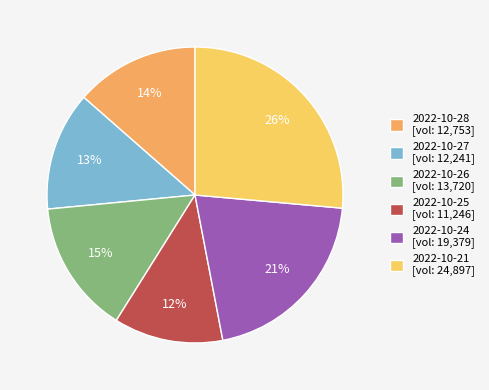

Does any single category account for the majority?

No